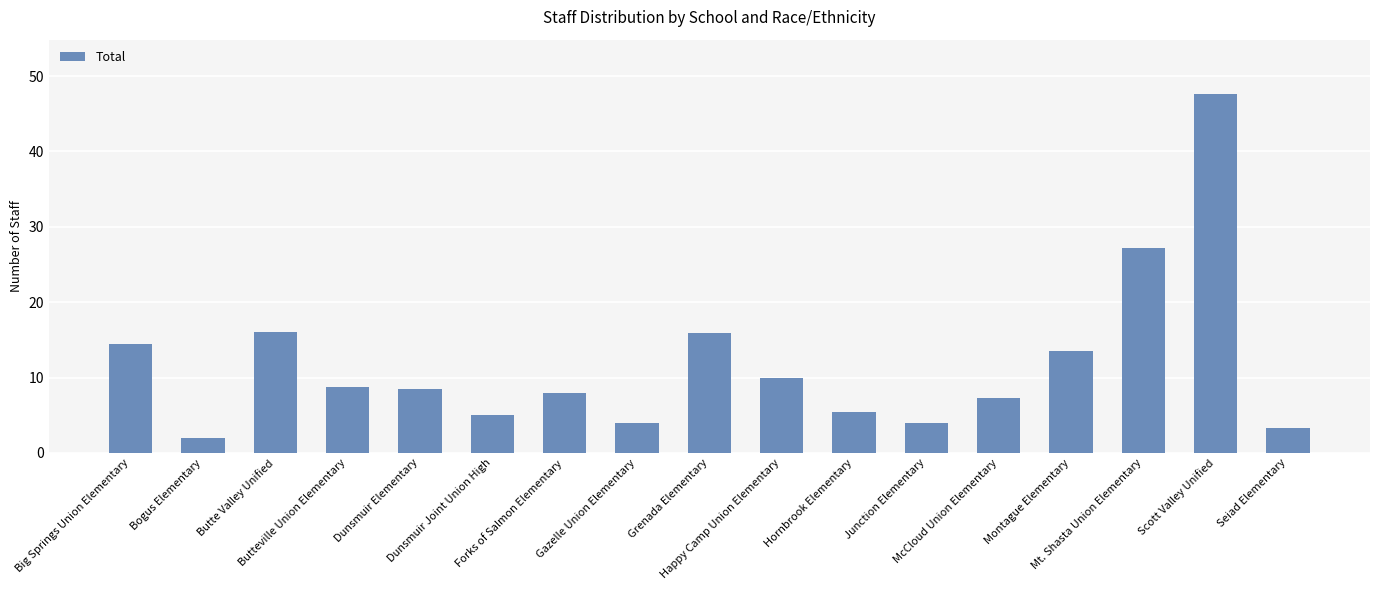

What is the difference between the second highest and second lowest values?

24.0